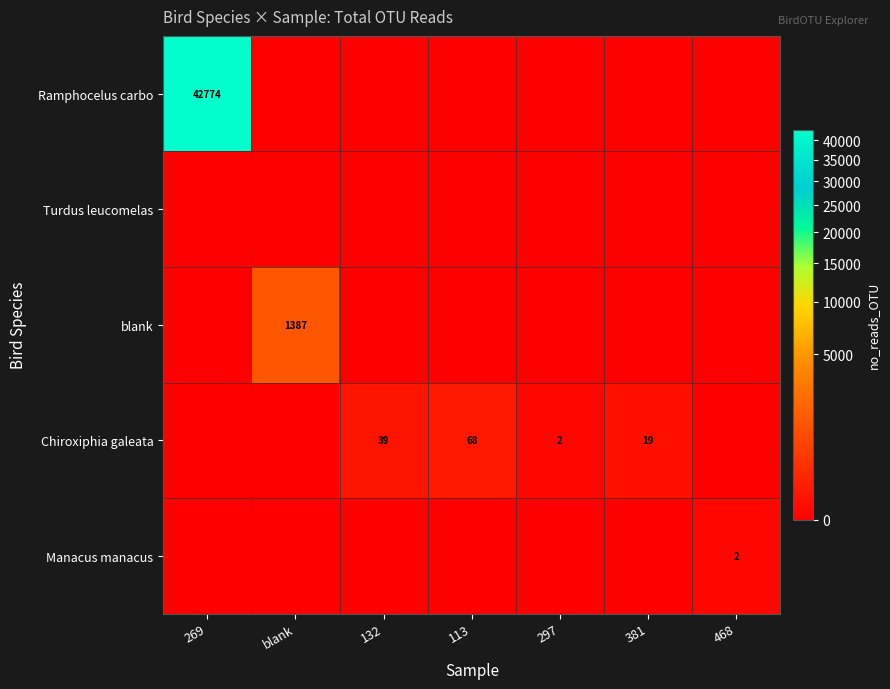

At how many categories does at least one series exceed 5133?

1